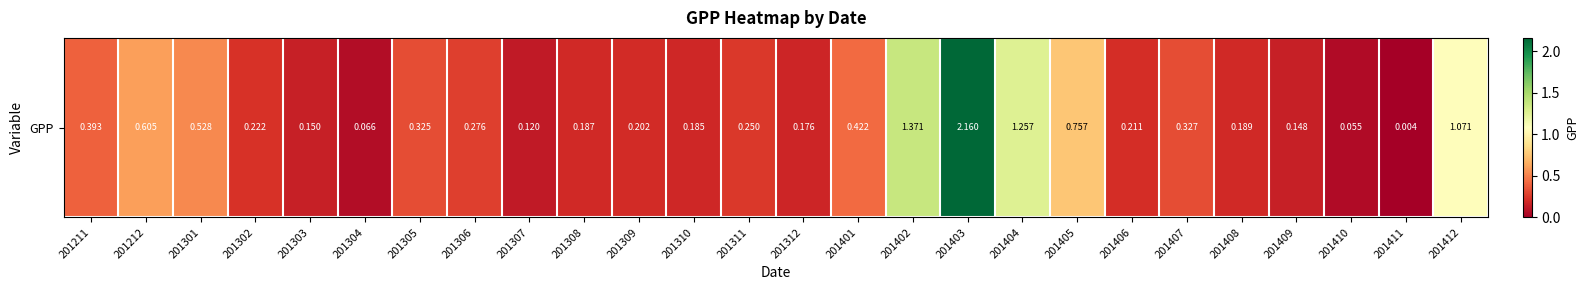

What is the maximum value shown in the chart?

2.2